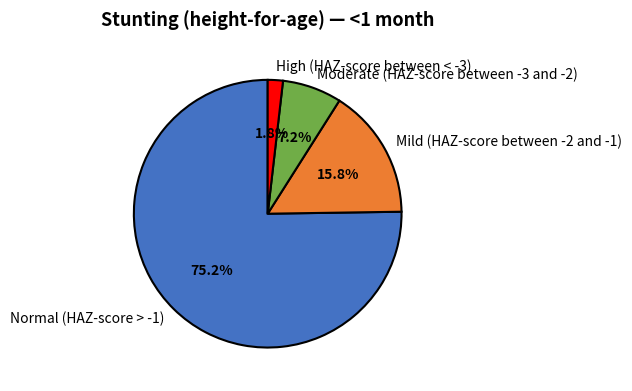

To the nearest percent, what portion does Normal (HAZ-score > -1) represent?

75%